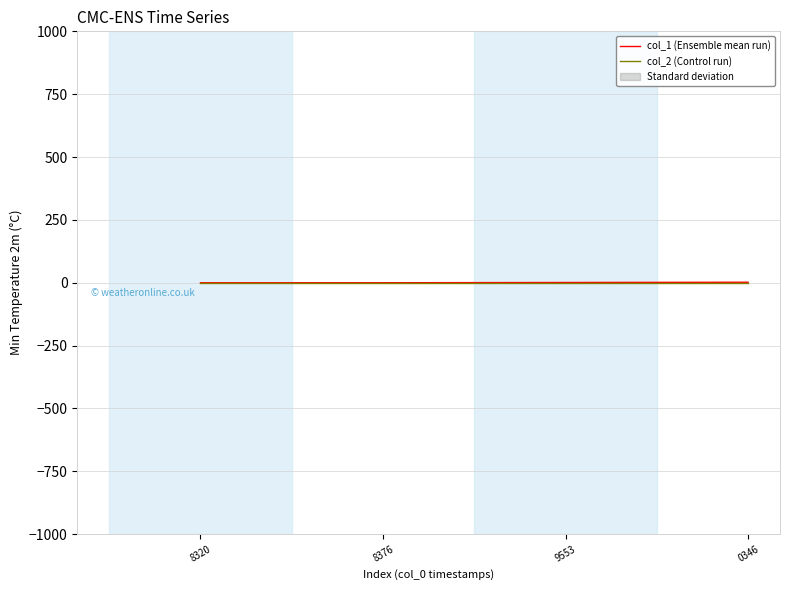

List the series in order of their peak value, lowest first.

col_2 (Control run), col_1 (Ensemble mean run)